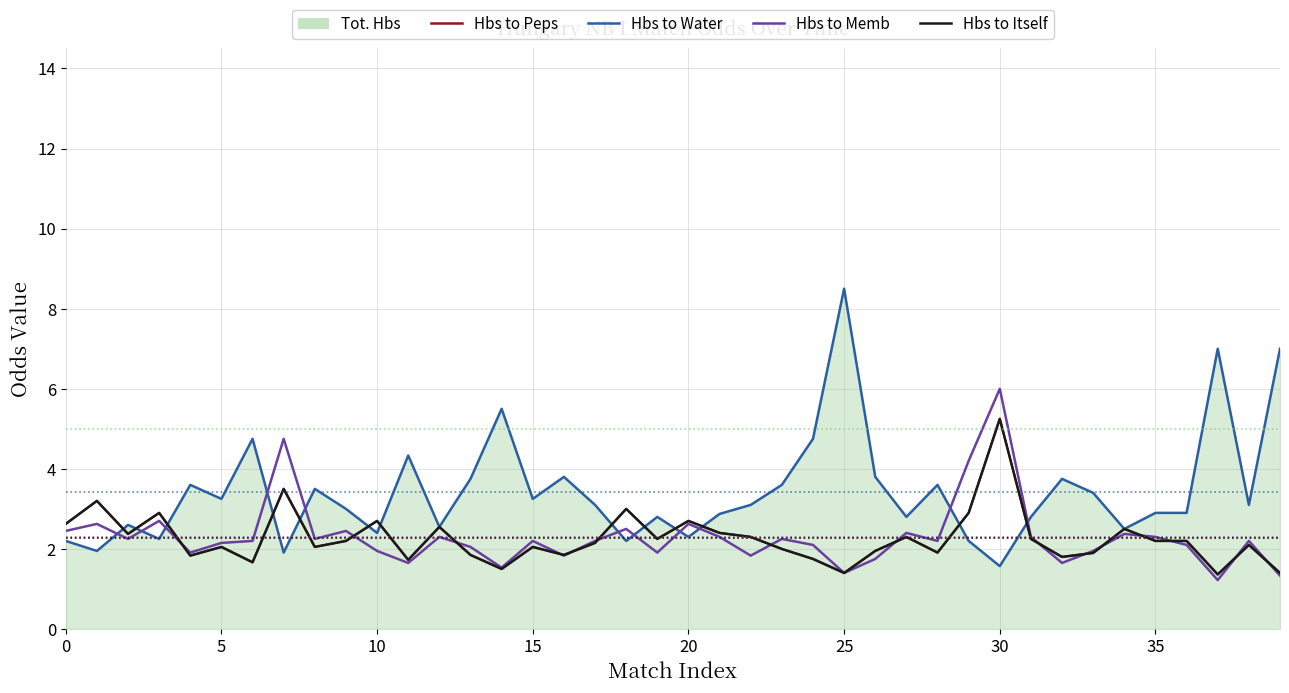

How many times do Hbs to Memb and Hbs to Water cross each other?

11